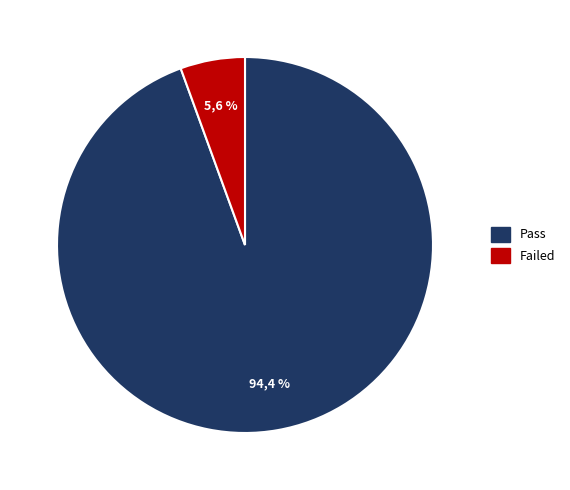

What percentage is the Failed slice, to the nearest percent?

6%